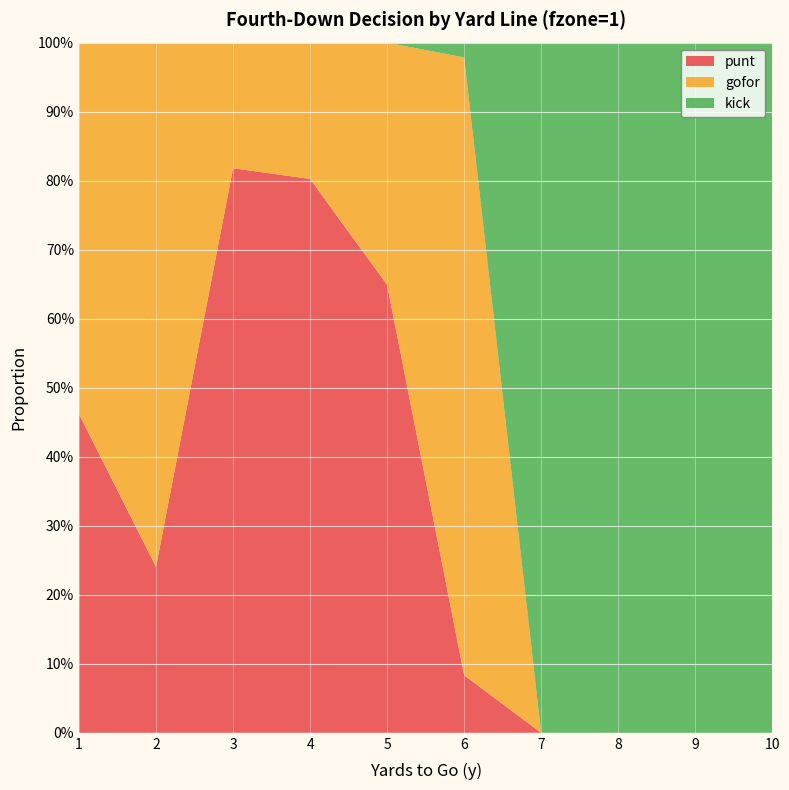

Reading left to right, list all the values displayed in this chart.

punt: 1=0.5	2=0.2	3=0.8	4=0.8	5=0.6	6=0.1	7=0.0	8=0.0	9=0.0	10=0.0
gofor: 1=0.5	2=0.8	3=0.2	4=0.2	5=0.4	6=0.9	7=0.0	8=0.0	9=0.0	10=0.0
kick: 1=0.0	2=0.0	3=0.0	4=0.0	5=0.0	6=0.0	7=1.0	8=1.0	9=1.0	10=1.0